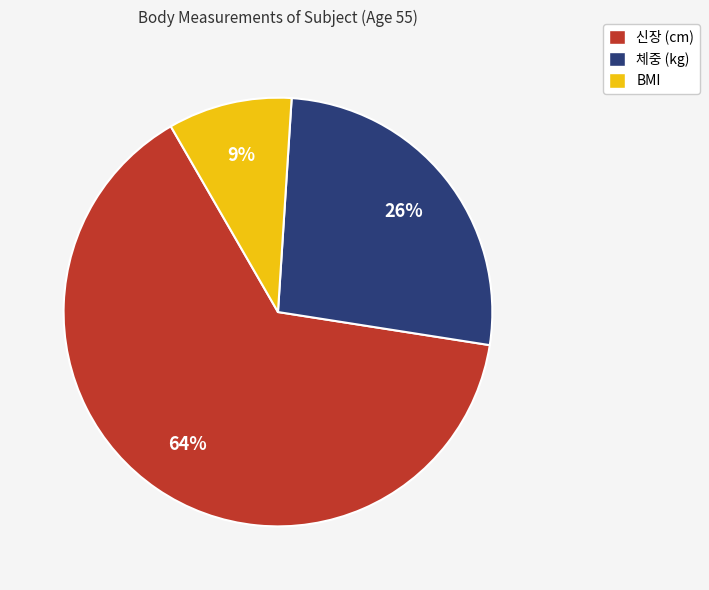

Which category has the biggest portion of the pie?

신장 (cm)